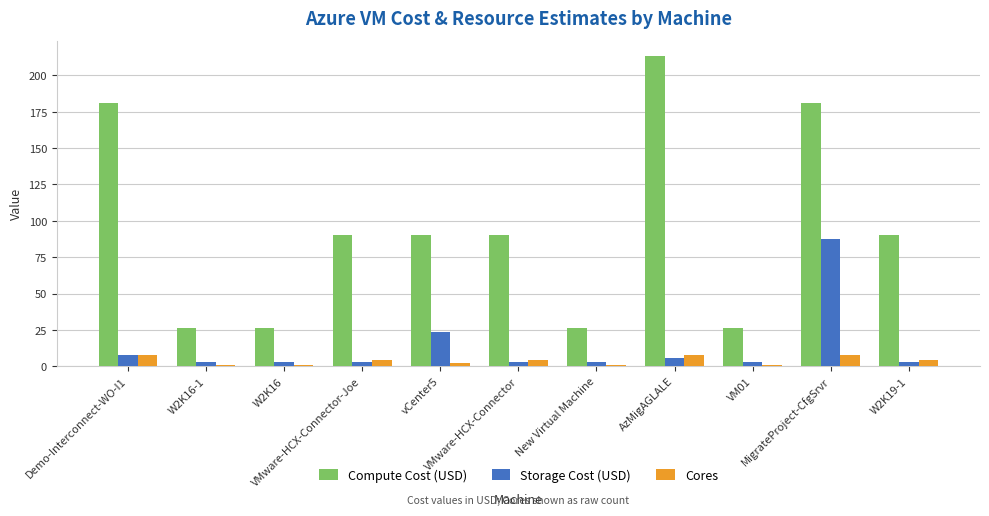

What is the maximum value for Compute Cost (USD)?

213.1